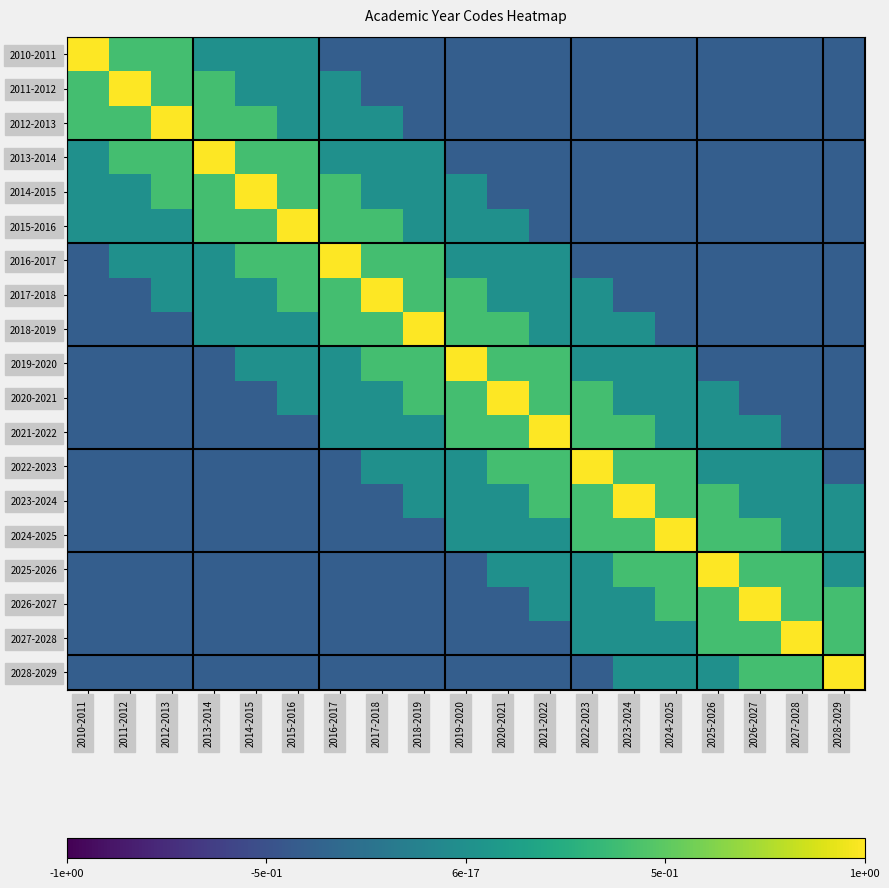

Reading left to right, what are all the values shown in this chart?

2010-2011: 2010-2011=1.0	2011-2012=0.4	2012-2013=0.4	2013-2014=0.0	2014-2015=0.0	2015-2016=0.0	2016-2017=-0.4	2017-2018=-0.4	2018-2019=-0.4	2019-2020=-0.4	2020-2021=-0.4	2021-2022=-0.4	2022-2023=-0.4	2023-2024=-0.4	2024-2025=-0.4	2025-2026=-0.4	2026-2027=-0.4	2027-2028=-0.4	2028-2029=-0.4
2011-2012: 2010-2011=0.4	2011-2012=1.0	2012-2013=0.4	2013-2014=0.4	2014-2015=0.0	2015-2016=0.0	2016-2017=0.0	2017-2018=-0.4	2018-2019=-0.4	2019-2020=-0.4	2020-2021=-0.4	2021-2022=-0.4	2022-2023=-0.4	2023-2024=-0.4	2024-2025=-0.4	2025-2026=-0.4	2026-2027=-0.4	2027-2028=-0.4	2028-2029=-0.4
2012-2013: 2010-2011=0.4	2011-2012=0.4	2012-2013=1.0	2013-2014=0.4	2014-2015=0.4	2015-2016=0.0	2016-2017=0.0	2017-2018=0.0	2018-2019=-0.4	2019-2020=-0.4	2020-2021=-0.4	2021-2022=-0.4	2022-2023=-0.4	2023-2024=-0.4	2024-2025=-0.4	2025-2026=-0.4	2026-2027=-0.4	2027-2028=-0.4	2028-2029=-0.4
2013-2014: 2010-2011=0.0	2011-2012=0.4	2012-2013=0.4	2013-2014=1.0	2014-2015=0.4	2015-2016=0.4	2016-2017=0.0	2017-2018=0.0	2018-2019=0.0	2019-2020=-0.4	2020-2021=-0.4	2021-2022=-0.4	2022-2023=-0.4	2023-2024=-0.4	2024-2025=-0.4	2025-2026=-0.4	2026-2027=-0.4	2027-2028=-0.4	2028-2029=-0.4
2014-2015: 2010-2011=0.0	2011-2012=0.0	2012-2013=0.4	2013-2014=0.4	2014-2015=1.0	2015-2016=0.4	2016-2017=0.4	2017-2018=0.0	2018-2019=0.0	2019-2020=0.0	2020-2021=-0.4	2021-2022=-0.4	2022-2023=-0.4	2023-2024=-0.4	2024-2025=-0.4	2025-2026=-0.4	2026-2027=-0.4	2027-2028=-0.4	2028-2029=-0.4
2015-2016: 2010-2011=0.0	2011-2012=0.0	2012-2013=0.0	2013-2014=0.4	2014-2015=0.4	2015-2016=1.0	2016-2017=0.4	2017-2018=0.4	2018-2019=0.0	2019-2020=0.0	2020-2021=0.0	2021-2022=-0.4	2022-2023=-0.4	2023-2024=-0.4	2024-2025=-0.4	2025-2026=-0.4	2026-2027=-0.4	2027-2028=-0.4	2028-2029=-0.4
2016-2017: 2010-2011=-0.4	2011-2012=0.0	2012-2013=0.0	2013-2014=0.0	2014-2015=0.4	2015-2016=0.4	2016-2017=1.0	2017-2018=0.4	2018-2019=0.4	2019-2020=0.0	2020-2021=0.0	2021-2022=0.0	2022-2023=-0.4	2023-2024=-0.4	2024-2025=-0.4	2025-2026=-0.4	2026-2027=-0.4	2027-2028=-0.4	2028-2029=-0.4
2017-2018: 2010-2011=-0.4	2011-2012=-0.4	2012-2013=0.0	2013-2014=0.0	2014-2015=0.0	2015-2016=0.4	2016-2017=0.4	2017-2018=1.0	2018-2019=0.4	2019-2020=0.4	2020-2021=0.0	2021-2022=0.0	2022-2023=0.0	2023-2024=-0.4	2024-2025=-0.4	2025-2026=-0.4	2026-2027=-0.4	2027-2028=-0.4	2028-2029=-0.4
2018-2019: 2010-2011=-0.4	2011-2012=-0.4	2012-2013=-0.4	2013-2014=0.0	2014-2015=0.0	2015-2016=0.0	2016-2017=0.4	2017-2018=0.4	2018-2019=1.0	2019-2020=0.4	2020-2021=0.4	2021-2022=0.0	2022-2023=0.0	2023-2024=0.0	2024-2025=-0.4	2025-2026=-0.4	2026-2027=-0.4	2027-2028=-0.4	2028-2029=-0.4
2019-2020: 2010-2011=-0.4	2011-2012=-0.4	2012-2013=-0.4	2013-2014=-0.4	2014-2015=0.0	2015-2016=0.0	2016-2017=0.0	2017-2018=0.4	2018-2019=0.4	2019-2020=1.0	2020-2021=0.4	2021-2022=0.4	2022-2023=0.0	2023-2024=0.0	2024-2025=0.0	2025-2026=-0.4	2026-2027=-0.4	2027-2028=-0.4	2028-2029=-0.4
2020-2021: 2010-2011=-0.4	2011-2012=-0.4	2012-2013=-0.4	2013-2014=-0.4	2014-2015=-0.4	2015-2016=0.0	2016-2017=0.0	2017-2018=0.0	2018-2019=0.4	2019-2020=0.4	2020-2021=1.0	2021-2022=0.4	2022-2023=0.4	2023-2024=0.0	2024-2025=0.0	2025-2026=0.0	2026-2027=-0.4	2027-2028=-0.4	2028-2029=-0.4
2021-2022: 2010-2011=-0.4	2011-2012=-0.4	2012-2013=-0.4	2013-2014=-0.4	2014-2015=-0.4	2015-2016=-0.4	2016-2017=0.0	2017-2018=0.0	2018-2019=0.0	2019-2020=0.4	2020-2021=0.4	2021-2022=1.0	2022-2023=0.4	2023-2024=0.4	2024-2025=0.0	2025-2026=0.0	2026-2027=0.0	2027-2028=-0.4	2028-2029=-0.4
2022-2023: 2010-2011=-0.4	2011-2012=-0.4	2012-2013=-0.4	2013-2014=-0.4	2014-2015=-0.4	2015-2016=-0.4	2016-2017=-0.4	2017-2018=0.0	2018-2019=0.0	2019-2020=0.0	2020-2021=0.4	2021-2022=0.4	2022-2023=1.0	2023-2024=0.4	2024-2025=0.4	2025-2026=0.0	2026-2027=0.0	2027-2028=0.0	2028-2029=-0.4
2023-2024: 2010-2011=-0.4	2011-2012=-0.4	2012-2013=-0.4	2013-2014=-0.4	2014-2015=-0.4	2015-2016=-0.4	2016-2017=-0.4	2017-2018=-0.4	2018-2019=0.0	2019-2020=0.0	2020-2021=0.0	2021-2022=0.4	2022-2023=0.4	2023-2024=1.0	2024-2025=0.4	2025-2026=0.4	2026-2027=0.0	2027-2028=0.0	2028-2029=0.0
2024-2025: 2010-2011=-0.4	2011-2012=-0.4	2012-2013=-0.4	2013-2014=-0.4	2014-2015=-0.4	2015-2016=-0.4	2016-2017=-0.4	2017-2018=-0.4	2018-2019=-0.4	2019-2020=0.0	2020-2021=0.0	2021-2022=0.0	2022-2023=0.4	2023-2024=0.4	2024-2025=1.0	2025-2026=0.4	2026-2027=0.4	2027-2028=0.0	2028-2029=0.0
2025-2026: 2010-2011=-0.4	2011-2012=-0.4	2012-2013=-0.4	2013-2014=-0.4	2014-2015=-0.4	2015-2016=-0.4	2016-2017=-0.4	2017-2018=-0.4	2018-2019=-0.4	2019-2020=-0.4	2020-2021=0.0	2021-2022=0.0	2022-2023=0.0	2023-2024=0.4	2024-2025=0.4	2025-2026=1.0	2026-2027=0.4	2027-2028=0.4	2028-2029=0.0
2026-2027: 2010-2011=-0.4	2011-2012=-0.4	2012-2013=-0.4	2013-2014=-0.4	2014-2015=-0.4	2015-2016=-0.4	2016-2017=-0.4	2017-2018=-0.4	2018-2019=-0.4	2019-2020=-0.4	2020-2021=-0.4	2021-2022=0.0	2022-2023=0.0	2023-2024=0.0	2024-2025=0.4	2025-2026=0.4	2026-2027=1.0	2027-2028=0.4	2028-2029=0.4
2027-2028: 2010-2011=-0.4	2011-2012=-0.4	2012-2013=-0.4	2013-2014=-0.4	2014-2015=-0.4	2015-2016=-0.4	2016-2017=-0.4	2017-2018=-0.4	2018-2019=-0.4	2019-2020=-0.4	2020-2021=-0.4	2021-2022=-0.4	2022-2023=0.0	2023-2024=0.0	2024-2025=0.0	2025-2026=0.4	2026-2027=0.4	2027-2028=1.0	2028-2029=0.4
2028-2029: 2010-2011=-0.4	2011-2012=-0.4	2012-2013=-0.4	2013-2014=-0.4	2014-2015=-0.4	2015-2016=-0.4	2016-2017=-0.4	2017-2018=-0.4	2018-2019=-0.4	2019-2020=-0.4	2020-2021=-0.4	2021-2022=-0.4	2022-2023=-0.4	2023-2024=0.0	2024-2025=0.0	2025-2026=0.0	2026-2027=0.4	2027-2028=0.4	2028-2029=1.0